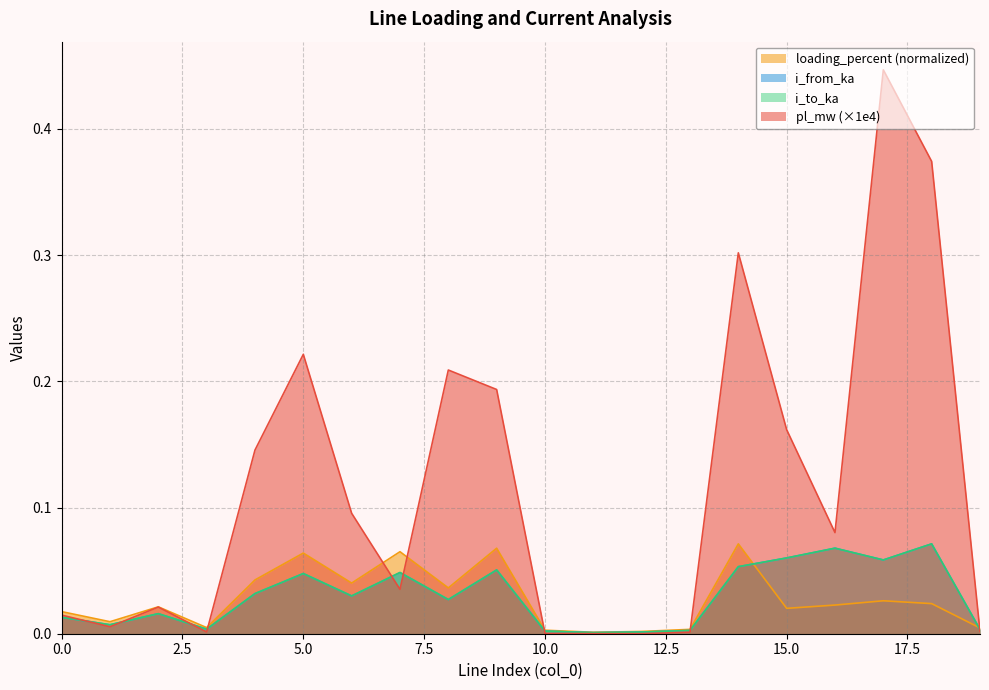

Between which two adjacent categories do i_to_ka and loading_percent first intersect?

14 and 15